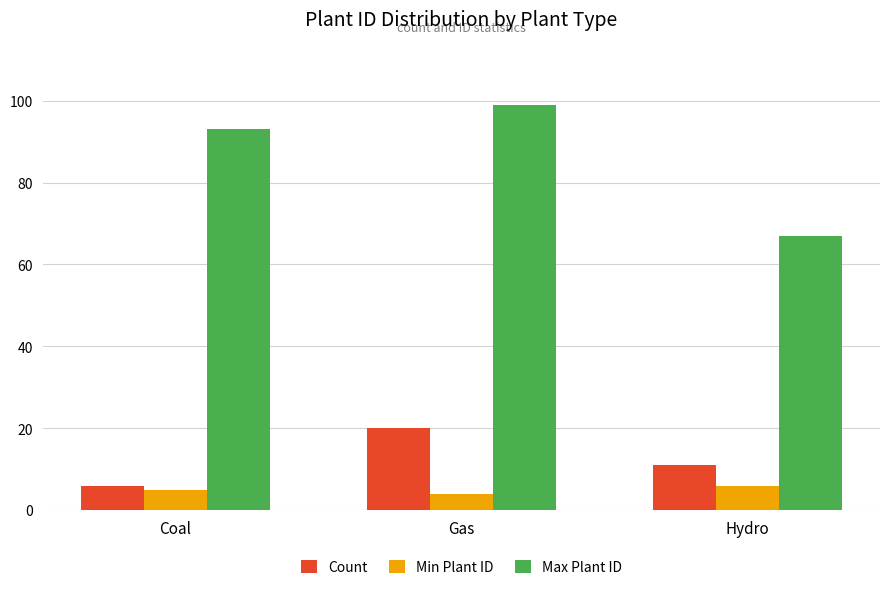

Which series has the widest spread of values?

Max Plant ID